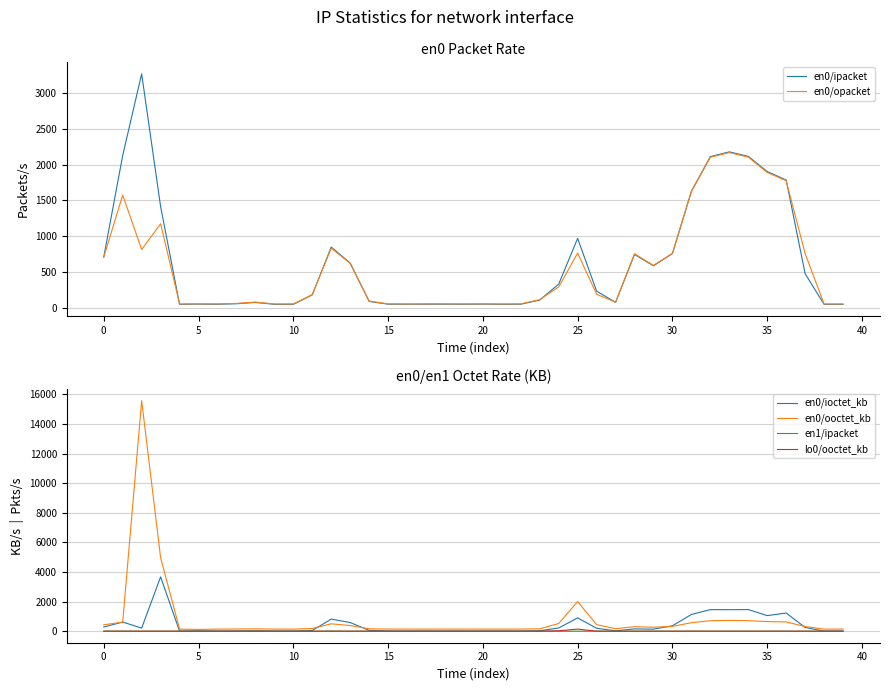

Which series ends up on top after the final intersection of en0/ipacket and en0/opacket?

en0/opacket